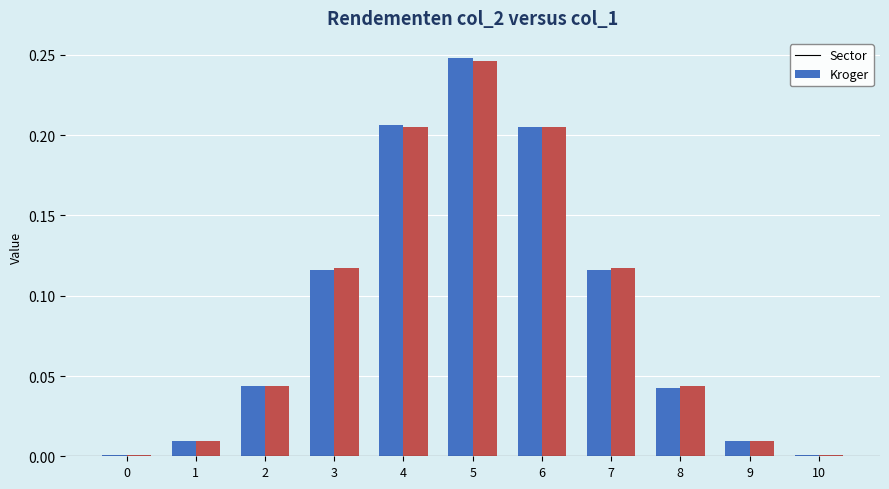

At which category is the sum across all series the highest?

5